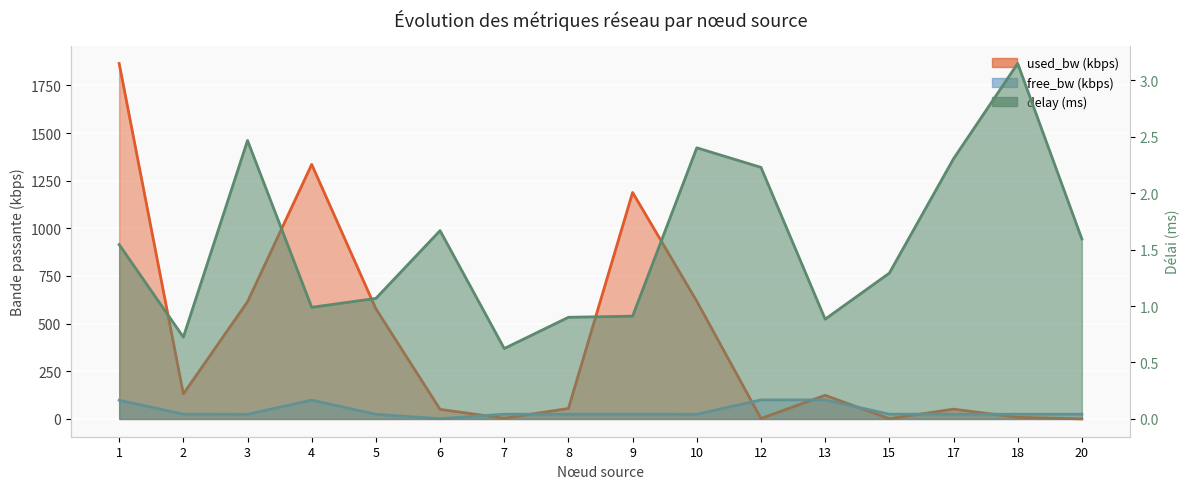

What is the difference between the second highest and second lowest values in the used_bw series?

1334.0